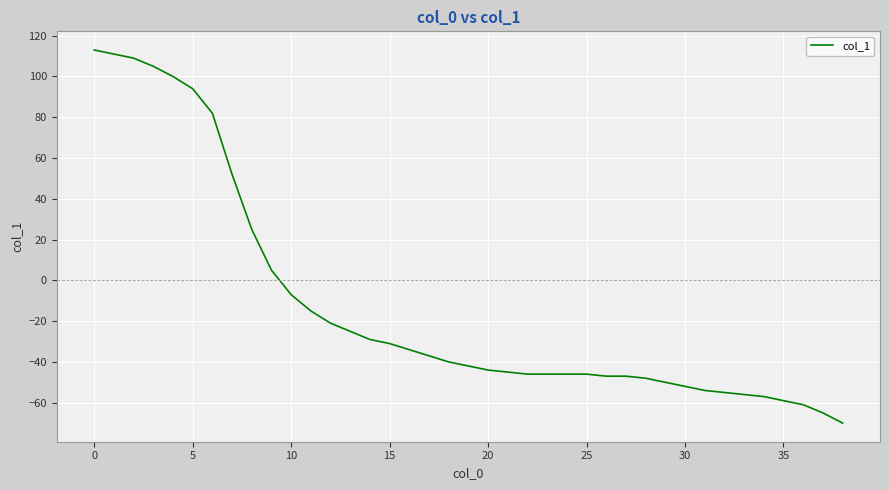

What is the difference between the maximum and minimum values?

183